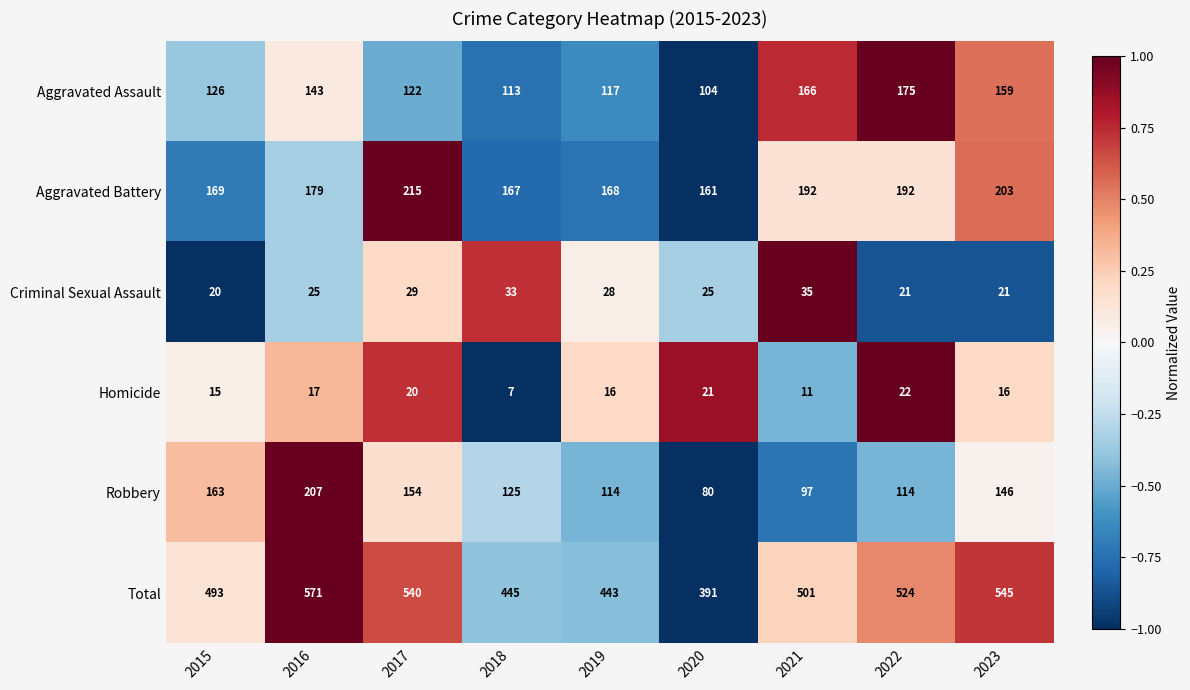

Which series has the largest range (max minus min)?

Total